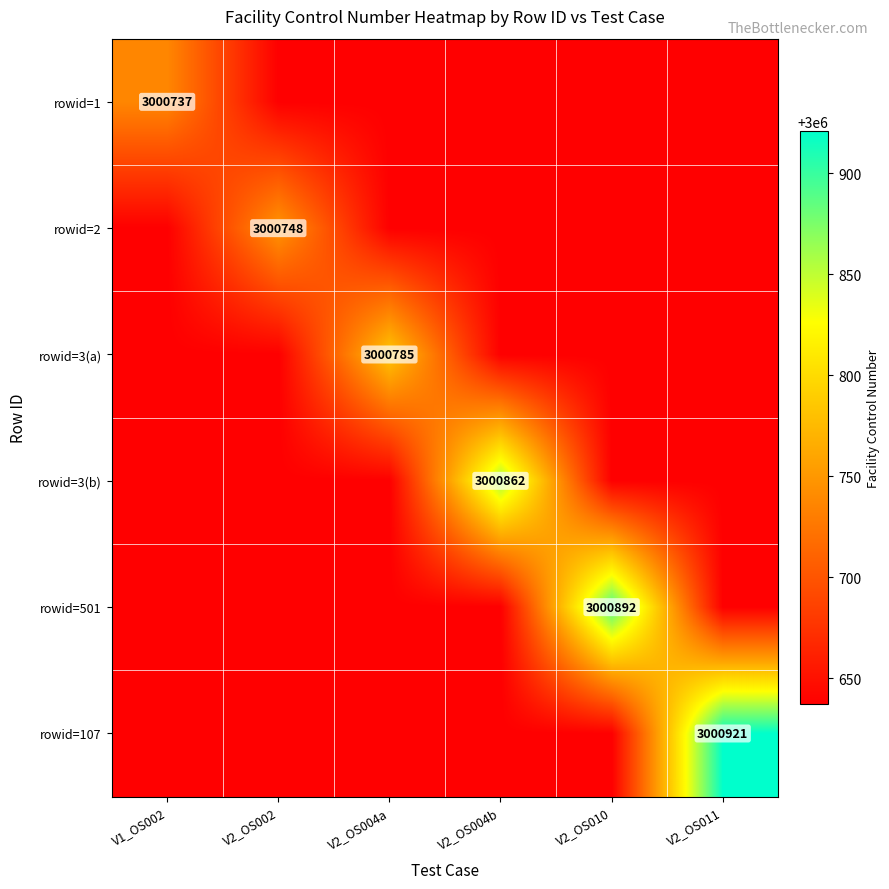

At how many categories does at least one series exceed 3000834?

3